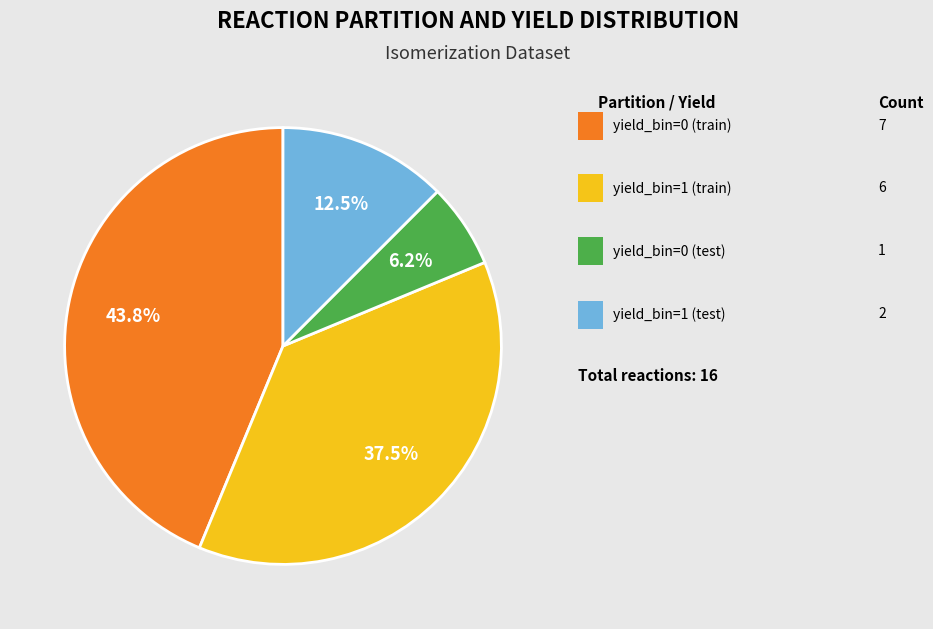

Does any single category account for the majority?

No